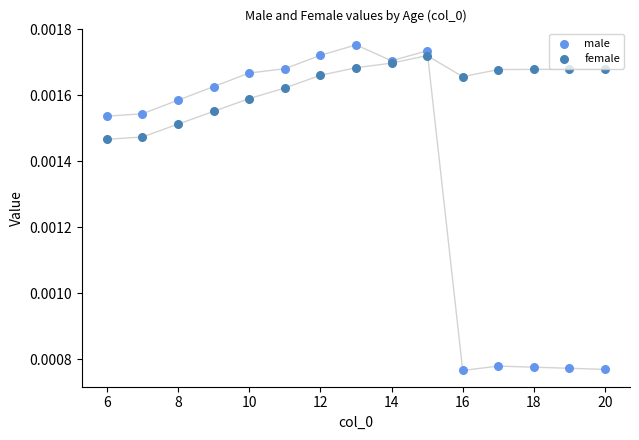

What are all the series names shown in the legend?

male, female